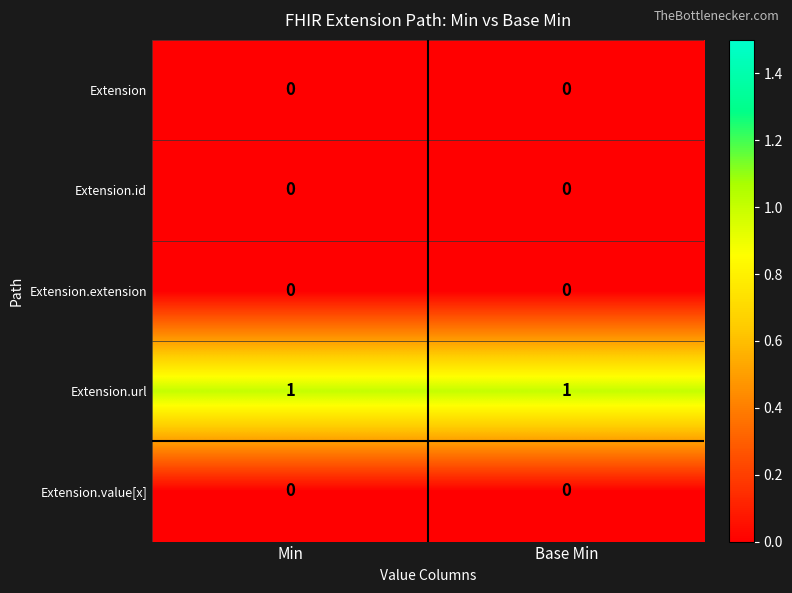

How many categories are shown in the chart?

2